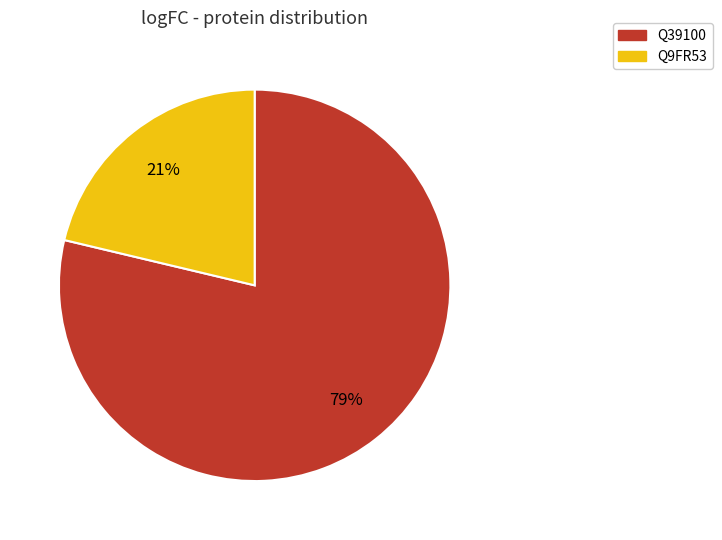

Between Q9FR53 and Q39100, which is larger?

Q39100